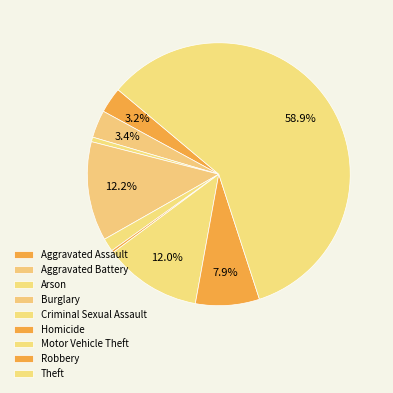

Does any single category account for the majority?

Yes